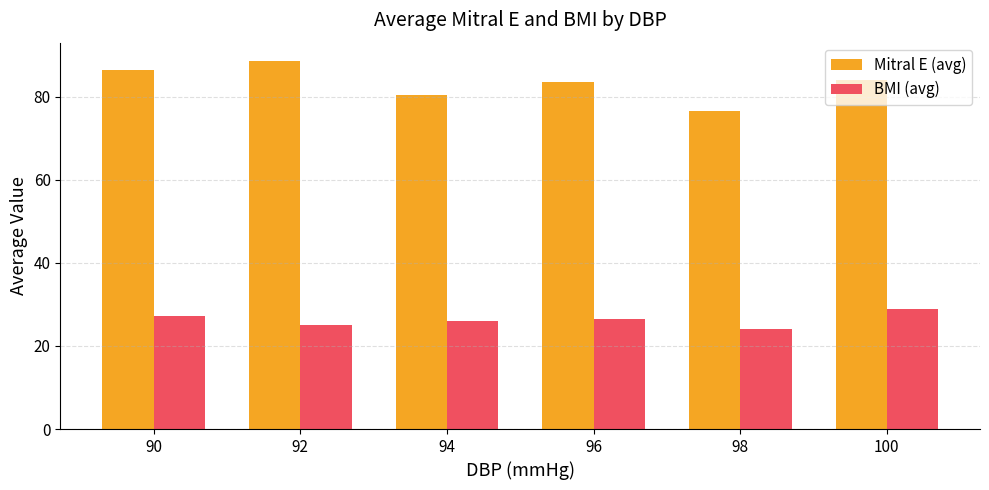

What is the minimum value shown in the chart?

24.0